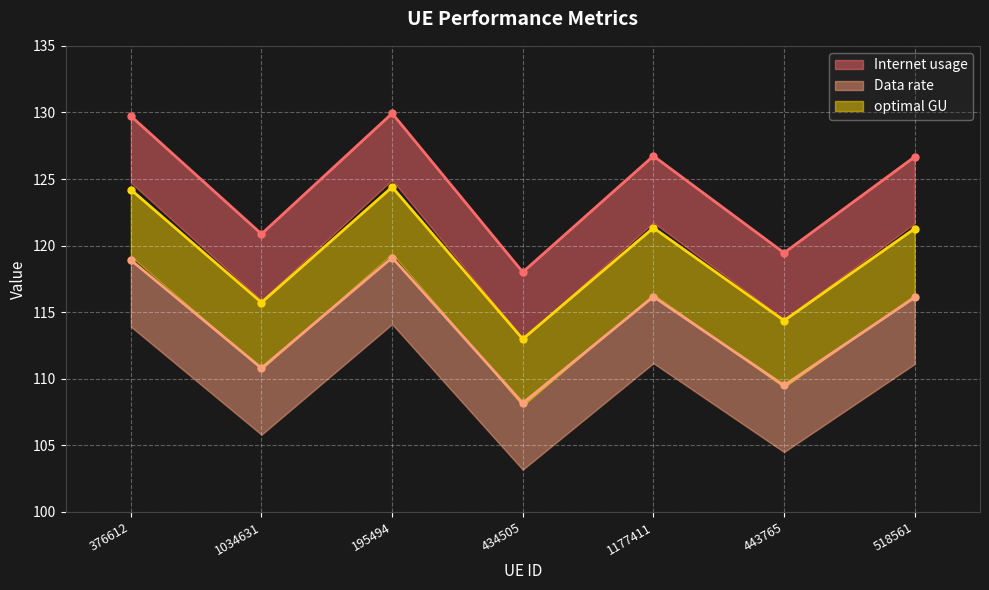

Which series changed the most between 376612 and 518561?

Internet usage